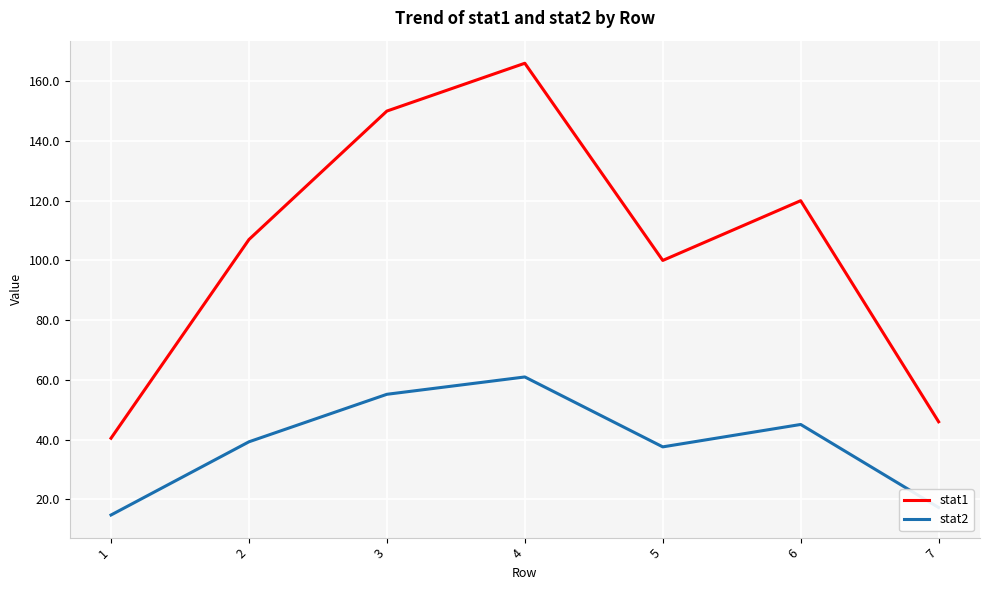

Rank the series at 6 from lowest to highest value.

stat2, stat1